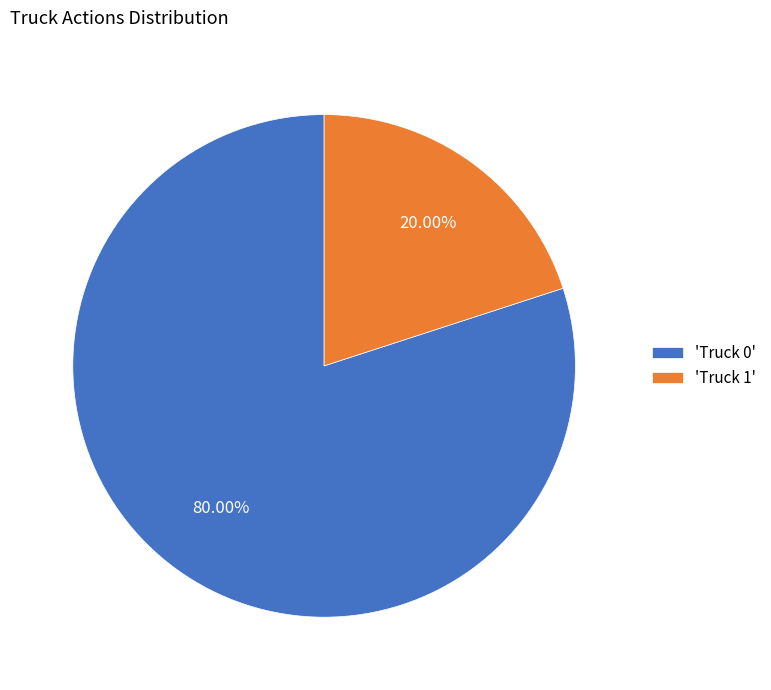

Between 'Truck 0' and 'Truck 1', which is larger?

'Truck 0'